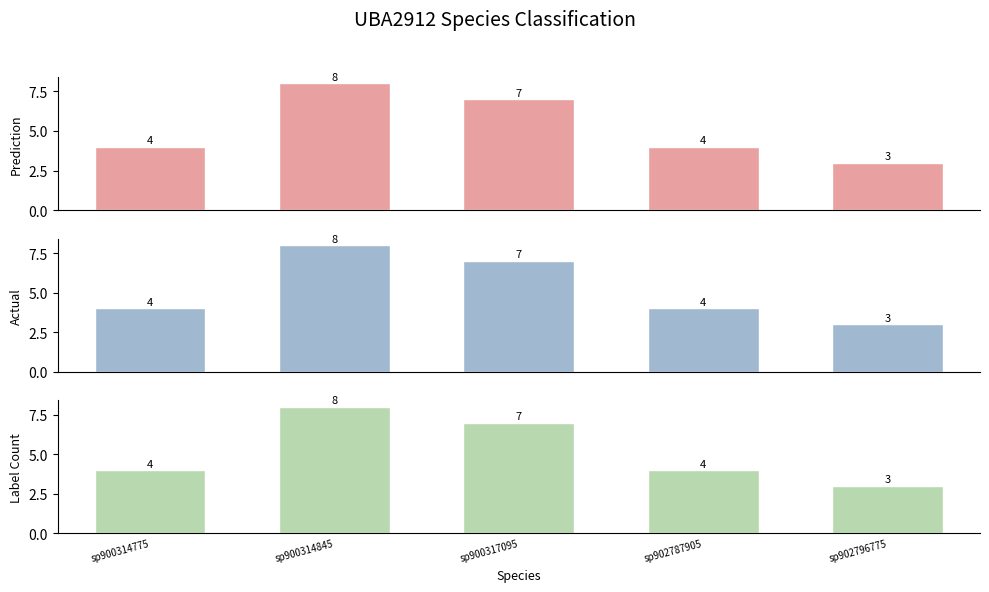

Rank the series at sp900314845 from highest to lowest value.

Prediction, Actual, Label Count